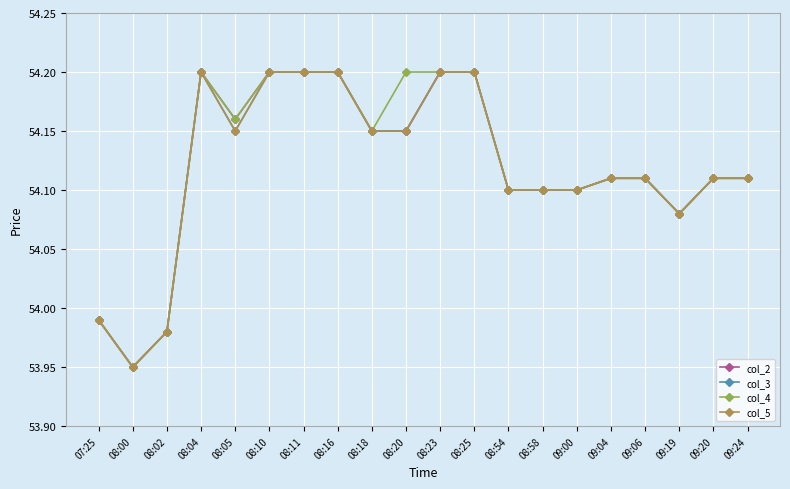

Reading left to right, extract all data points from this chart.

col_2: 07:25=54.0	08:00=54.0	08:02=54.0	08:04=54.2	08:05=54.2	08:10=54.2	08:11=54.2	08:16=54.2	08:18=54.1	08:20=54.1	08:23=54.2	08:25=54.2	08:54=54.1	08:58=54.1	09:00=54.1	09:04=54.1	09:06=54.1	09:19=54.1	09:20=54.1	09:24=54.1
col_3: 07:25=54.0	08:00=54.0	08:02=54.0	08:04=54.2	08:05=54.1	08:10=54.2	08:11=54.2	08:16=54.2	08:18=54.1	08:20=54.1	08:23=54.2	08:25=54.2	08:54=54.1	08:58=54.1	09:00=54.1	09:04=54.1	09:06=54.1	09:19=54.1	09:20=54.1	09:24=54.1
col_4: 07:25=54.0	08:00=54.0	08:02=54.0	08:04=54.2	08:05=54.2	08:10=54.2	08:11=54.2	08:16=54.2	08:18=54.1	08:20=54.2	08:23=54.2	08:25=54.2	08:54=54.1	08:58=54.1	09:00=54.1	09:04=54.1	09:06=54.1	09:19=54.1	09:20=54.1	09:24=54.1
col_5: 07:25=54.0	08:00=54.0	08:02=54.0	08:04=54.2	08:05=54.1	08:10=54.2	08:11=54.2	08:16=54.2	08:18=54.1	08:20=54.1	08:23=54.2	08:25=54.2	08:54=54.1	08:58=54.1	09:00=54.1	09:04=54.1	09:06=54.1	09:19=54.1	09:20=54.1	09:24=54.1